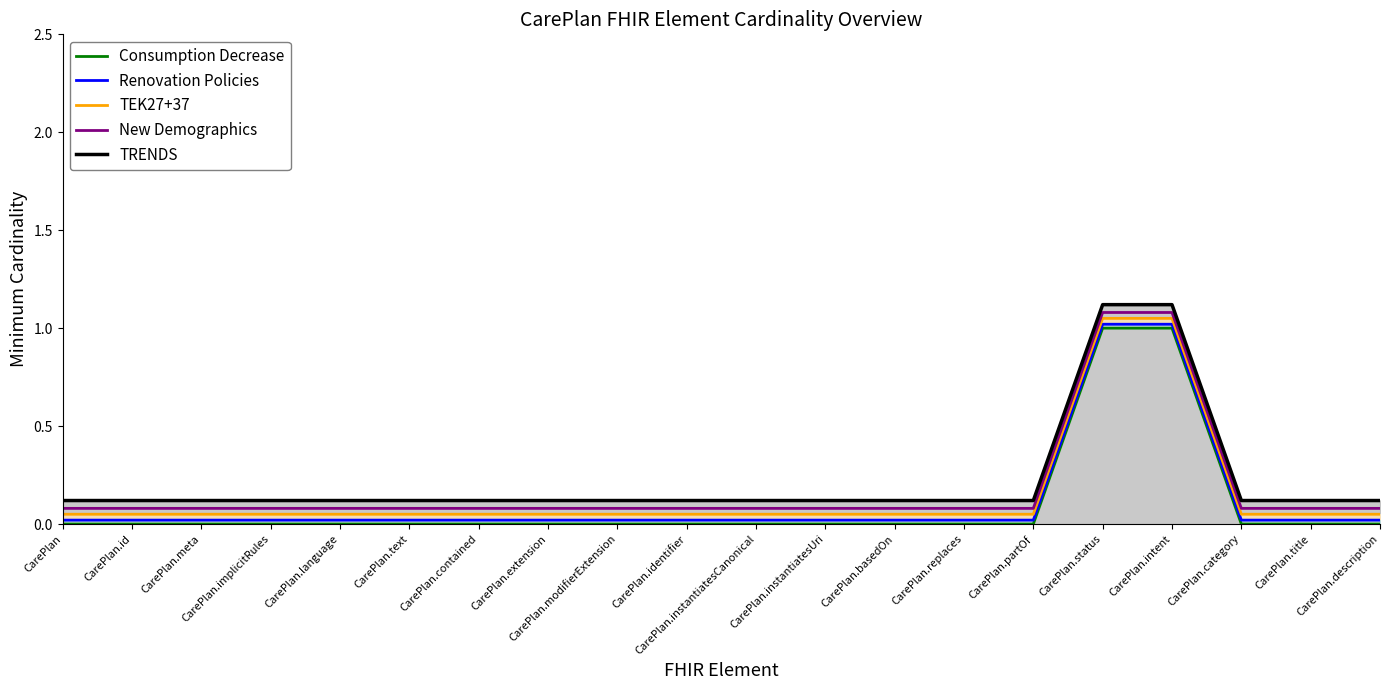

What is the label of the 3rd point from the right?

CarePlan.category